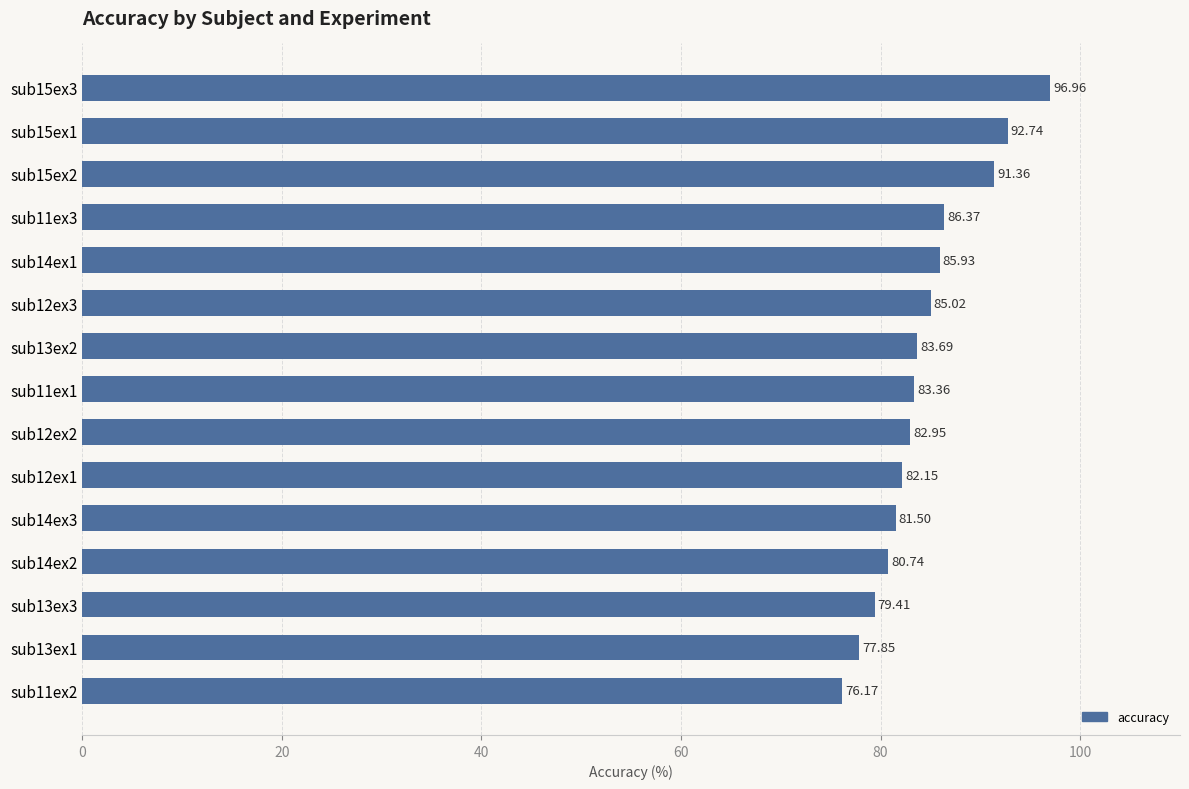

List the labels in order of value, largest first.

sub15ex3, sub15ex1, sub15ex2, sub11ex3, sub14ex1, sub12ex3, sub13ex2, sub11ex1, sub12ex2, sub12ex1, sub14ex3, sub14ex2, sub13ex3, sub13ex1, sub11ex2